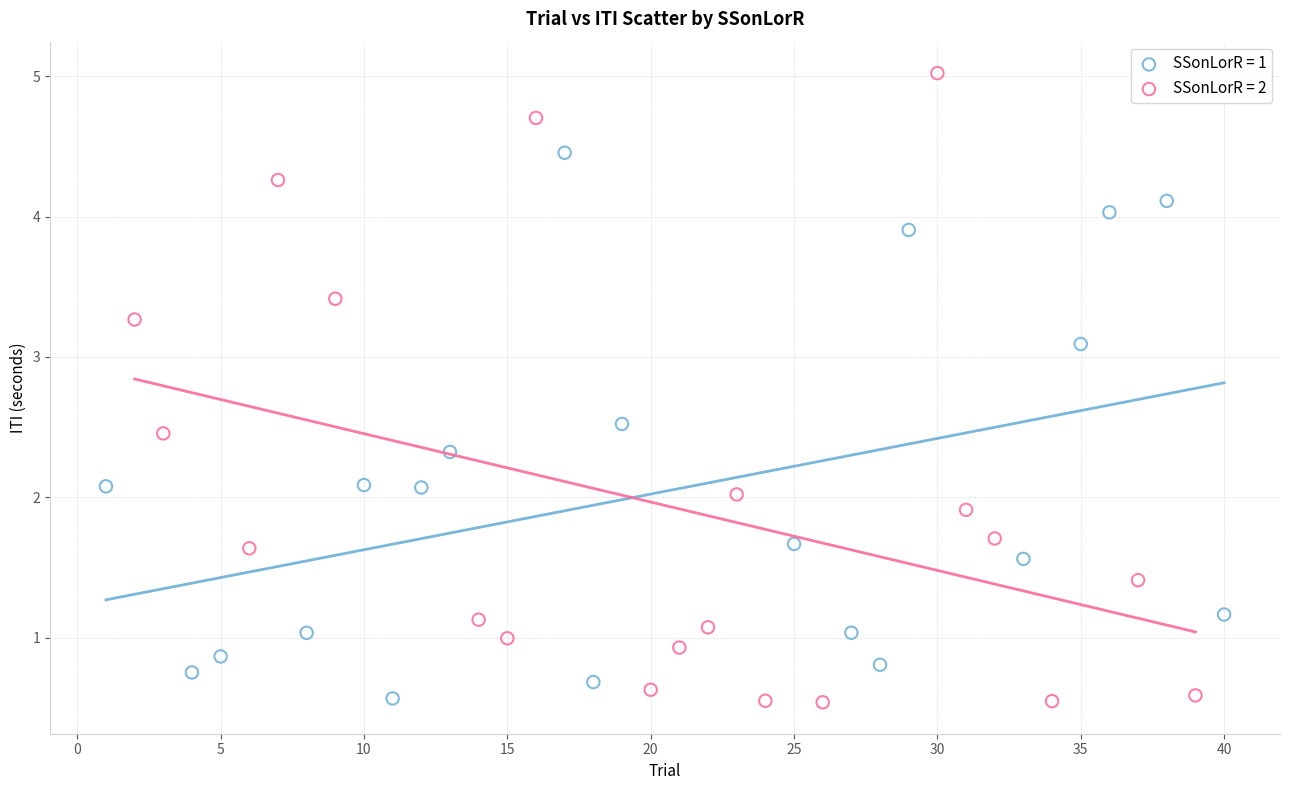

Which series reaches the maximum Y coordinate?

SSonLorR = 2